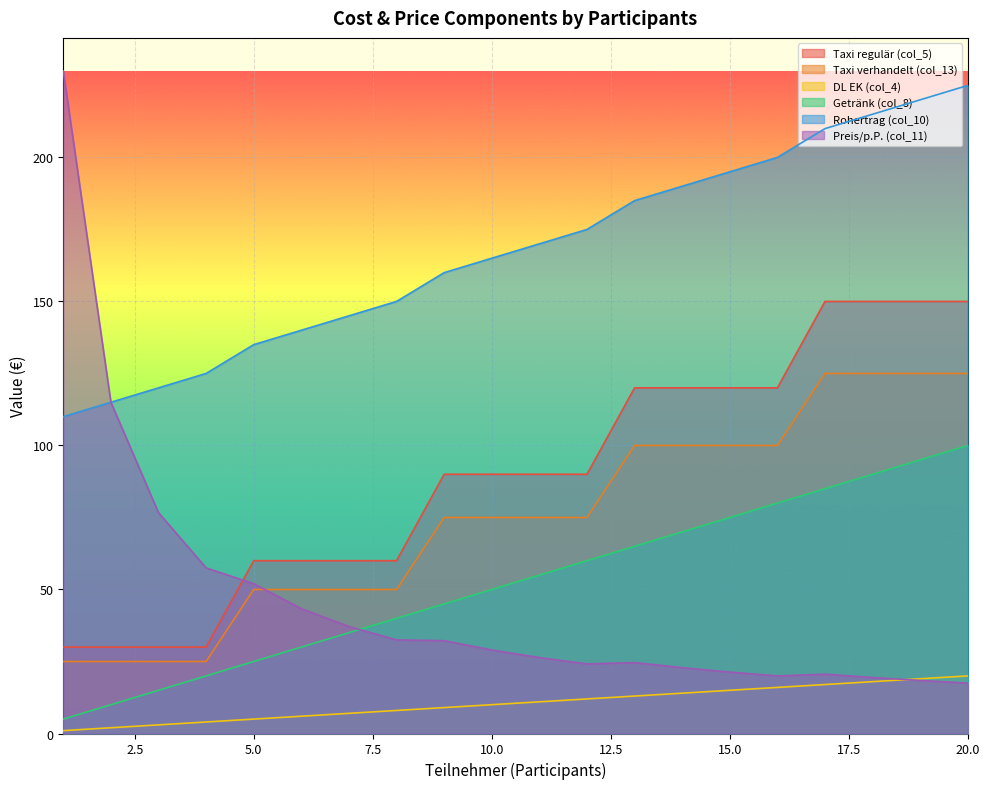

Reading left to right, extract all data points from this chart.

Taxi regulär (col_5): 1=30.0	2=30.0	3=30.0	4=30.0	5=60.0	6=60.0	7=60.0	8=60.0	9=90.0	10=90.0	11=90.0	12=90.0	13=120.0	14=120.0	15=120.0	16=120.0	17=150.0	18=150.0	19=150.0	20=150.0
Taxi verhandelt (col_13): 1=25.0	2=25.0	3=25.0	4=25.0	5=50.0	6=50.0	7=50.0	8=50.0	9=75.0	10=75.0	11=75.0	12=75.0	13=100.0	14=100.0	15=100.0	16=100.0	17=125.0	18=125.0	19=125.0	20=125.0
DL EK (col_4): 1=1.0	2=2.0	3=3.0	4=4.0	5=5.0	6=6.0	7=7.0	8=8.0	9=9.0	10=10.0	11=11.0	12=12.0	13=13.0	14=14.0	15=15.0	16=16.0	17=17.0	18=18.0	19=19.0	20=20.0
Getränk (col_8): 1=5.0	2=10.0	3=15.0	4=20.0	5=25.0	6=30.0	7=35.0	8=40.0	9=45.0	10=50.0	11=55.0	12=60.0	13=65.0	14=70.0	15=75.0	16=80.0	17=85.0	18=90.0	19=95.0	20=100.0
Rohertrag (col_10): 1=110.0	2=115.0	3=120.0	4=125.0	5=135.0	6=140.0	7=145.0	8=150.0	9=160.0	10=165.0	11=170.0	12=175.0	13=185.0	14=190.0	15=195.0	16=200.0	17=210.0	18=215.0	19=220.0	20=225.0
Preis/p.P. (col_11): 1=230.0	2=115.0	3=76.7	4=57.5	5=52.0	6=43.3	7=37.1	8=32.5	9=32.2	10=29.0	11=26.4	12=24.2	13=24.6	14=22.9	15=21.3	16=20.0	17=20.6	18=19.4	19=18.4	20=17.5